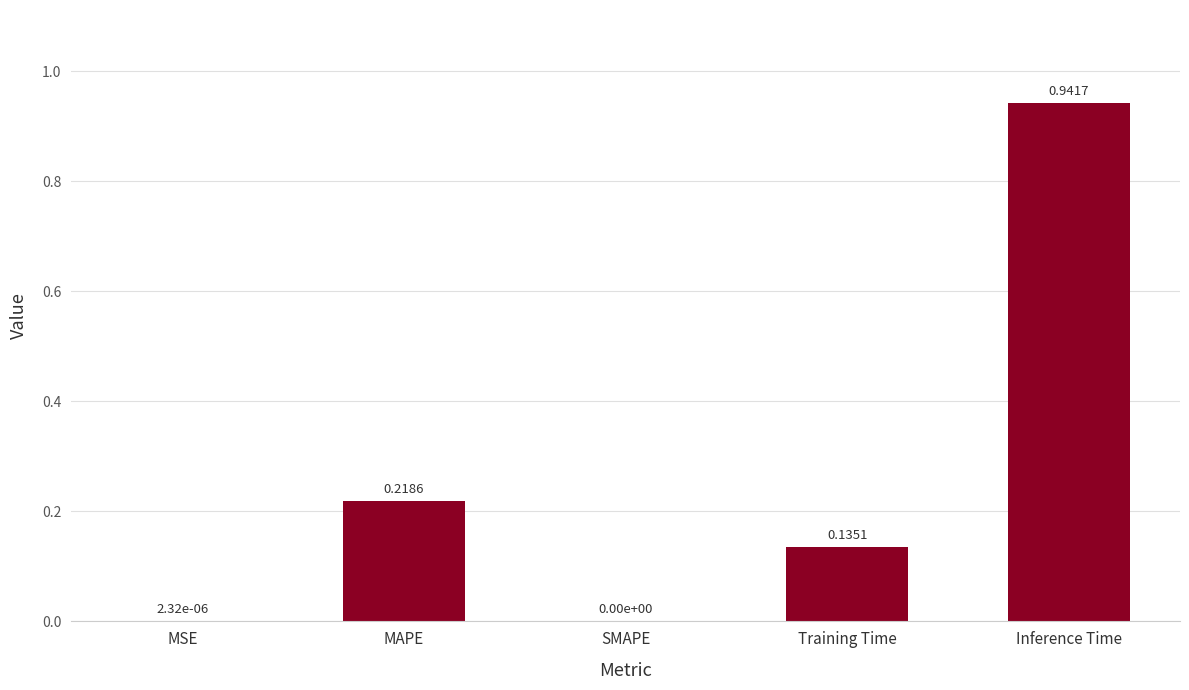

What is the sum of the values at Inference Time and Training Time?

1.1